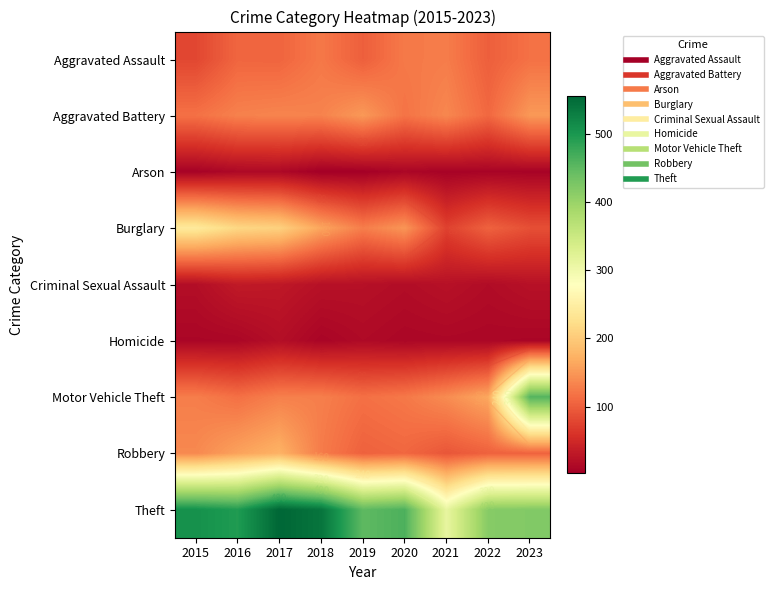

At which label is Homicide closest to 14?

2019